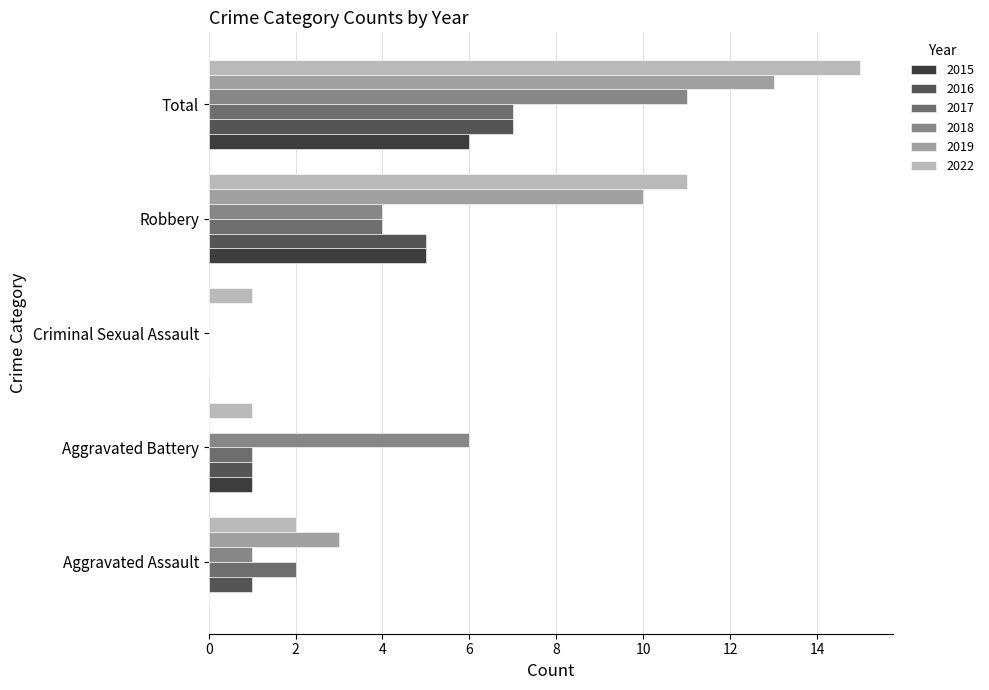

What are all the series names shown in the legend?

2015, 2016, 2017, 2018, 2019, 2022